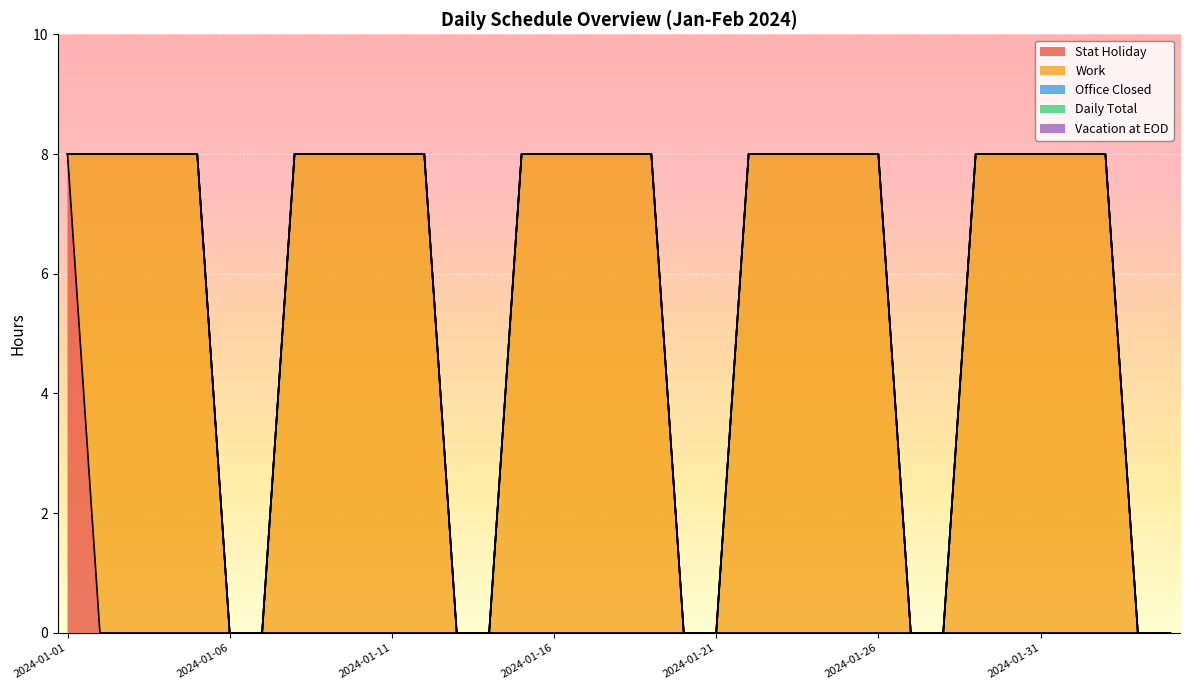

Is the value of Office Closed at 2024-01-05 greater than the value of Stat Holiday at 2024-01-25?

No